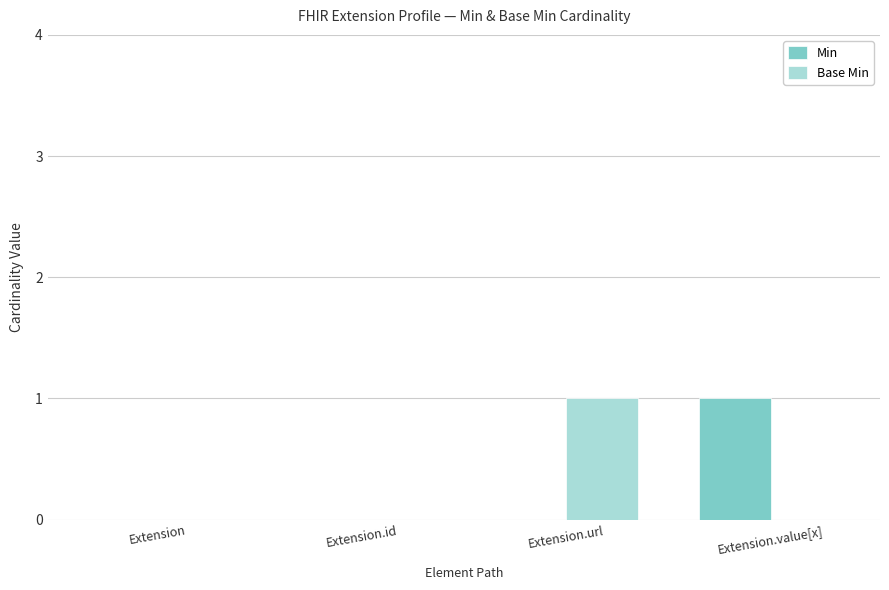

Is the value of Min at Extension.url greater than the value of Base Min at Extension.url?

No